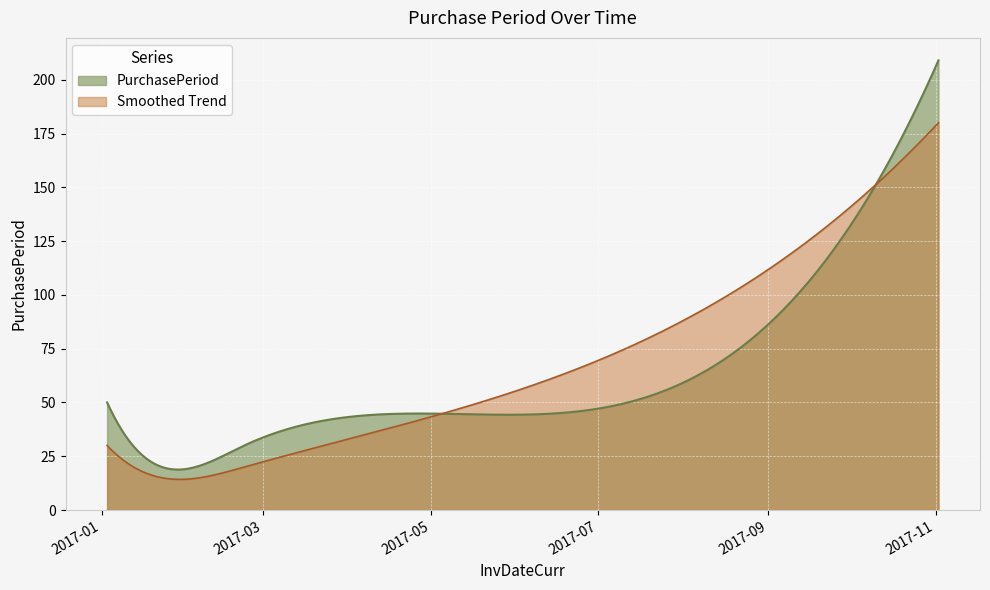

What is the smallest value displayed?

14.2